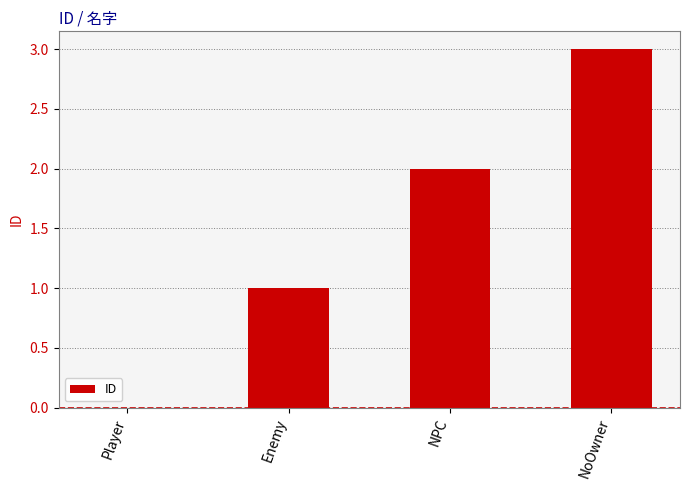

The chart shows a value of 2 at NoOwner. True or false?

False